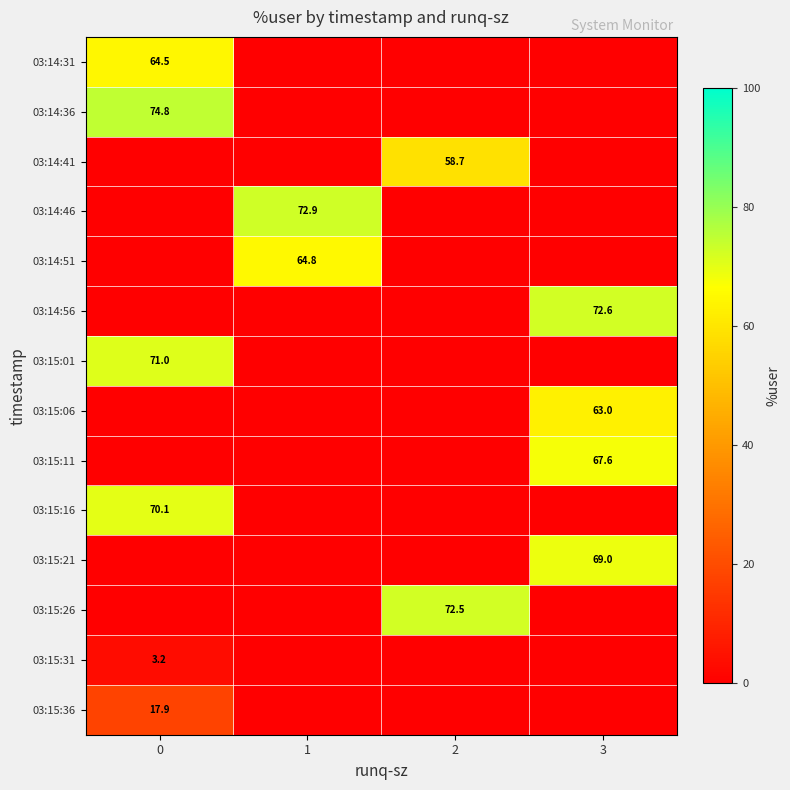

Which series has the largest range (max minus min)?

row_1